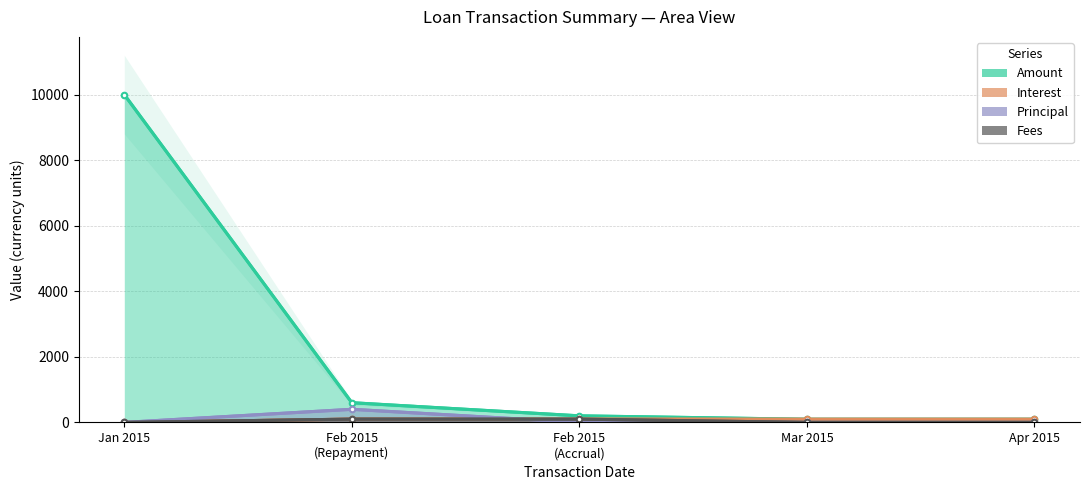

What position from the left is Feb 2015
(Accrual)?

3